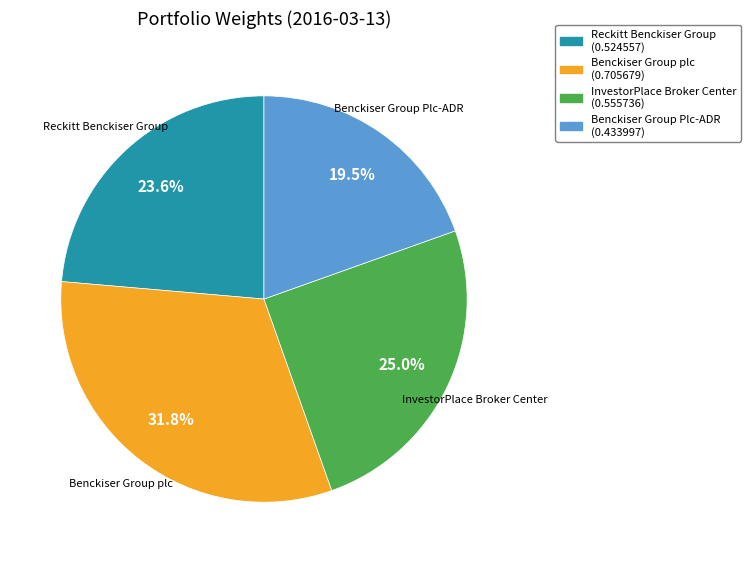

To the nearest percent, what is the difference between the largest and smallest slice percentages?

12%